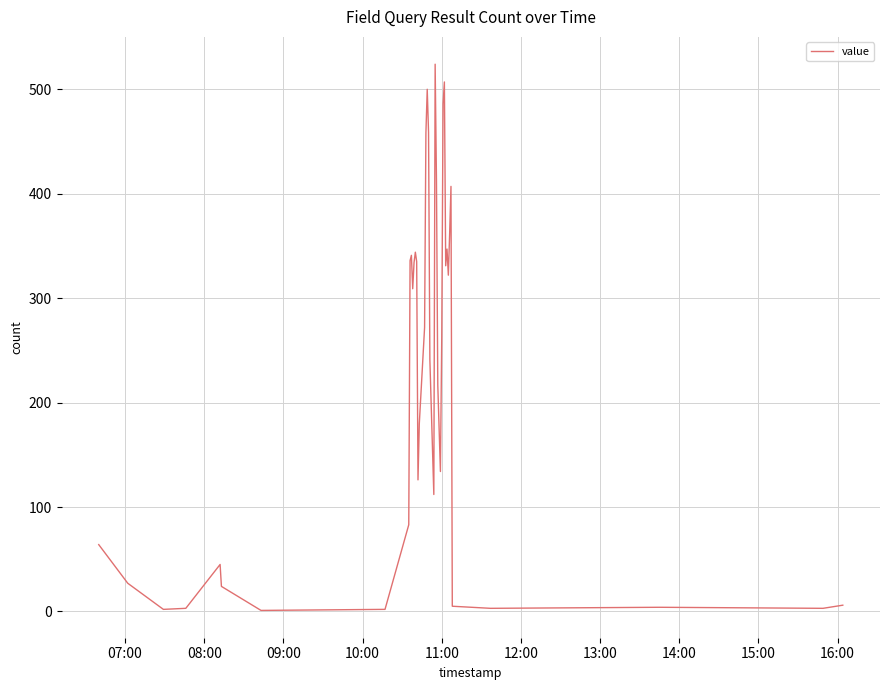

What is the difference between the maximum and minimum values?

523